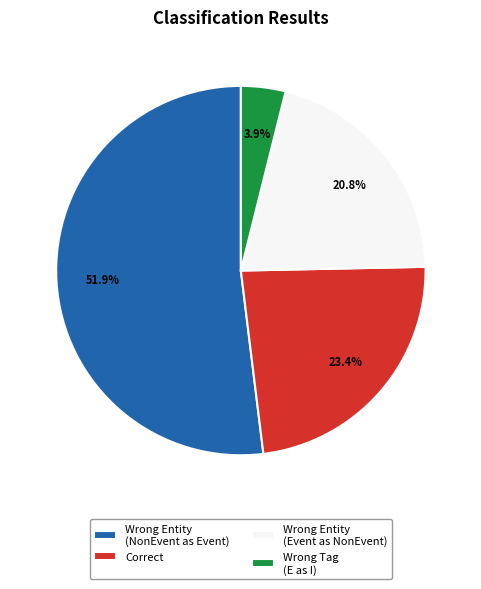

Which category accounts for the majority?

Wrong Entity (NonEvent as Event)